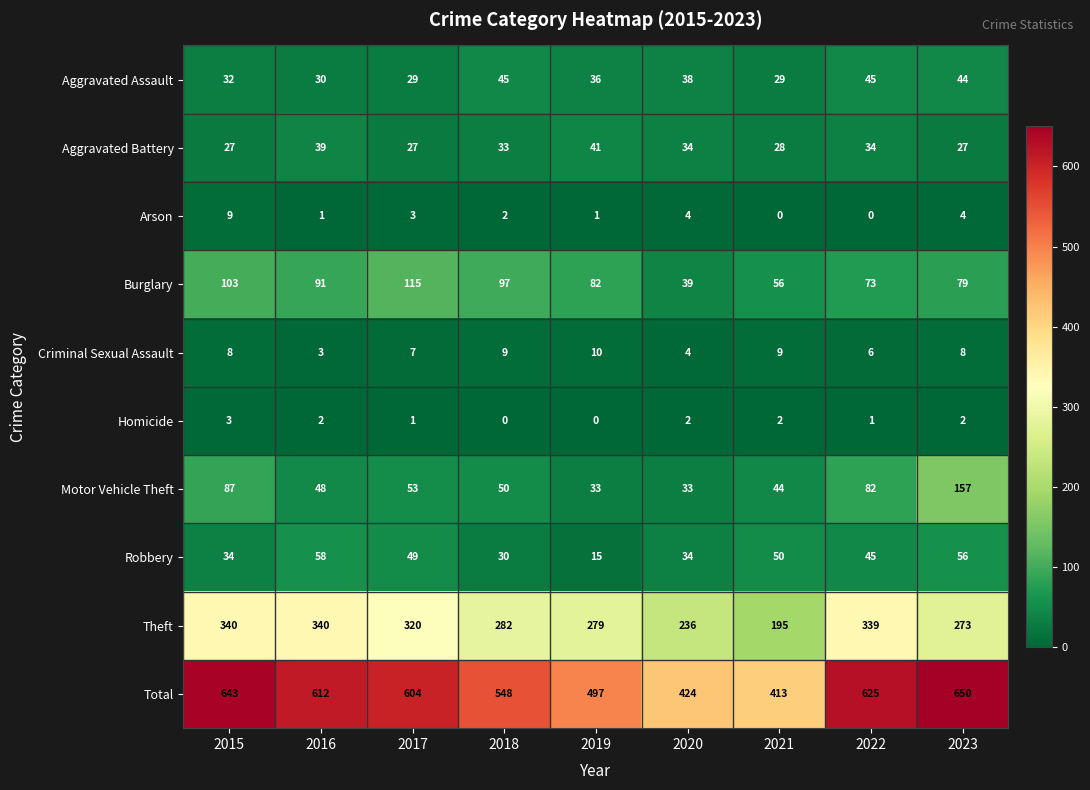

What is the sum of the Arson values at 2017 and 2019?

4